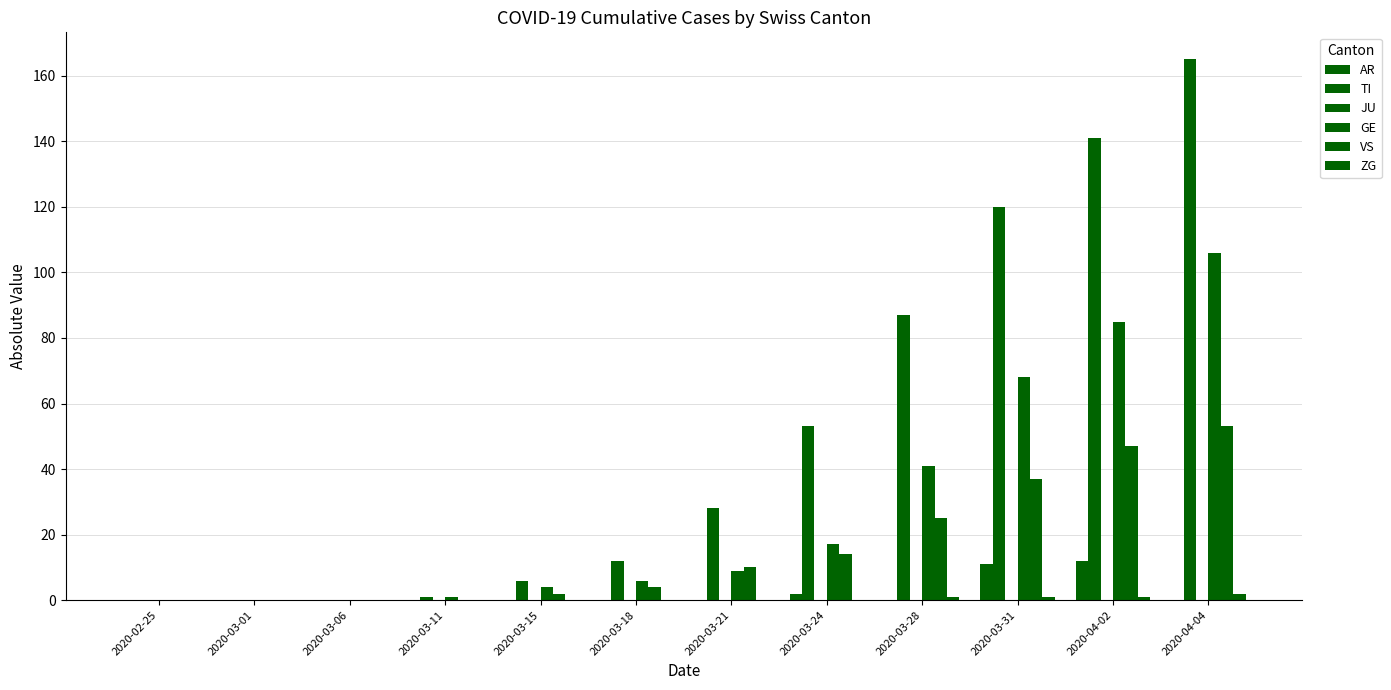

Rank the series at 2020-04-04 from highest to lowest value.

TI, GE, VS, ZG, AR, JU